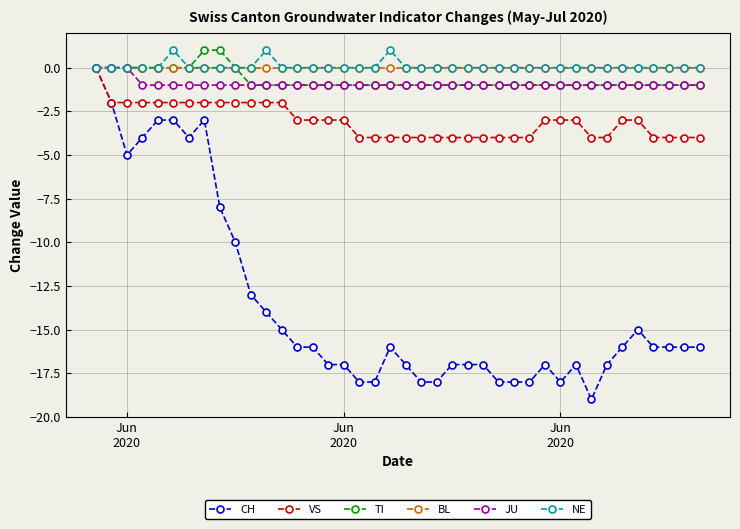

True or false: CH has more than 2 points higher than both neighbors.

True